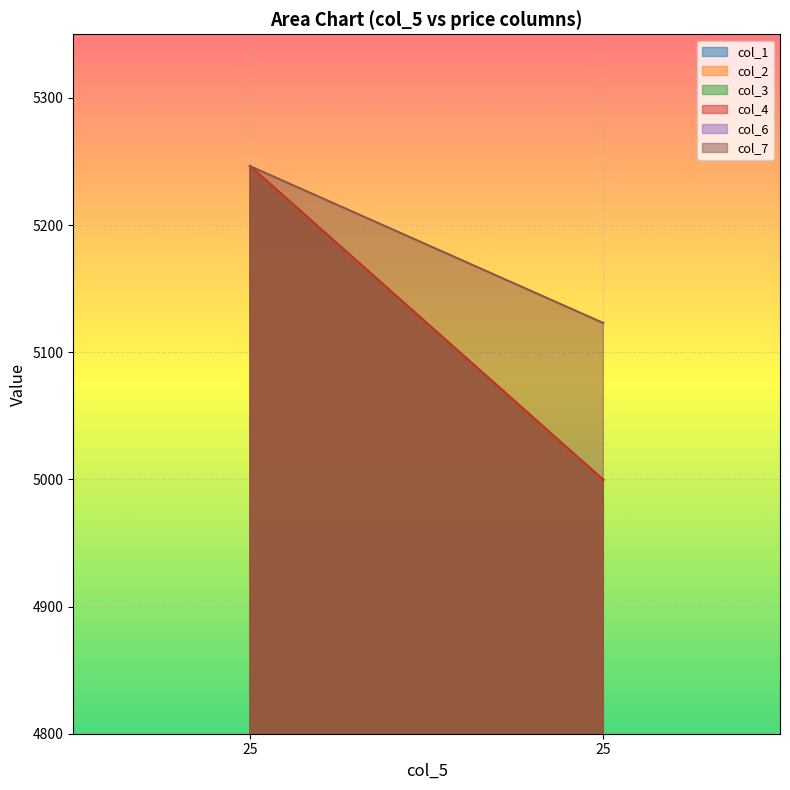

What is the difference between the col_1 values at 25 and 25?

246.8